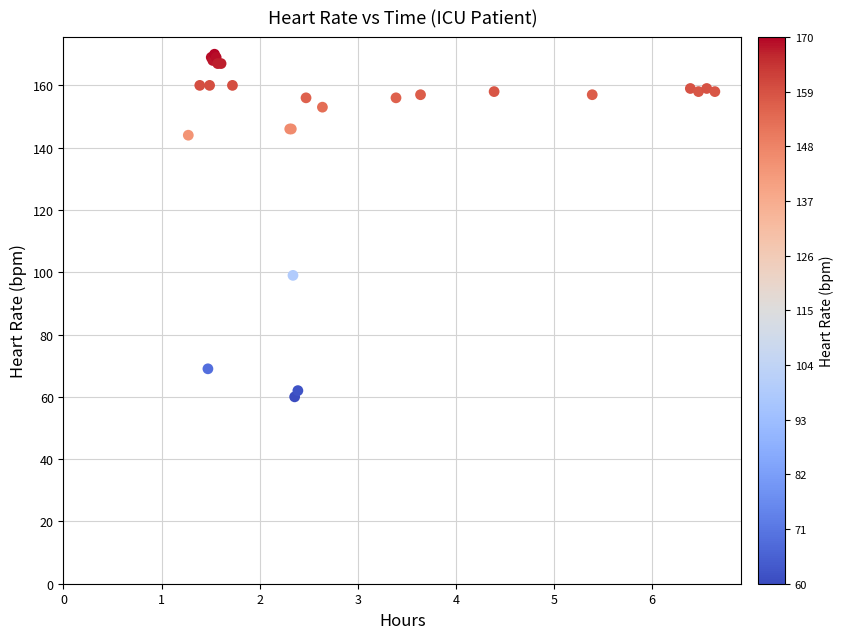

What Y value in the scatter plot is closest to 115?

99